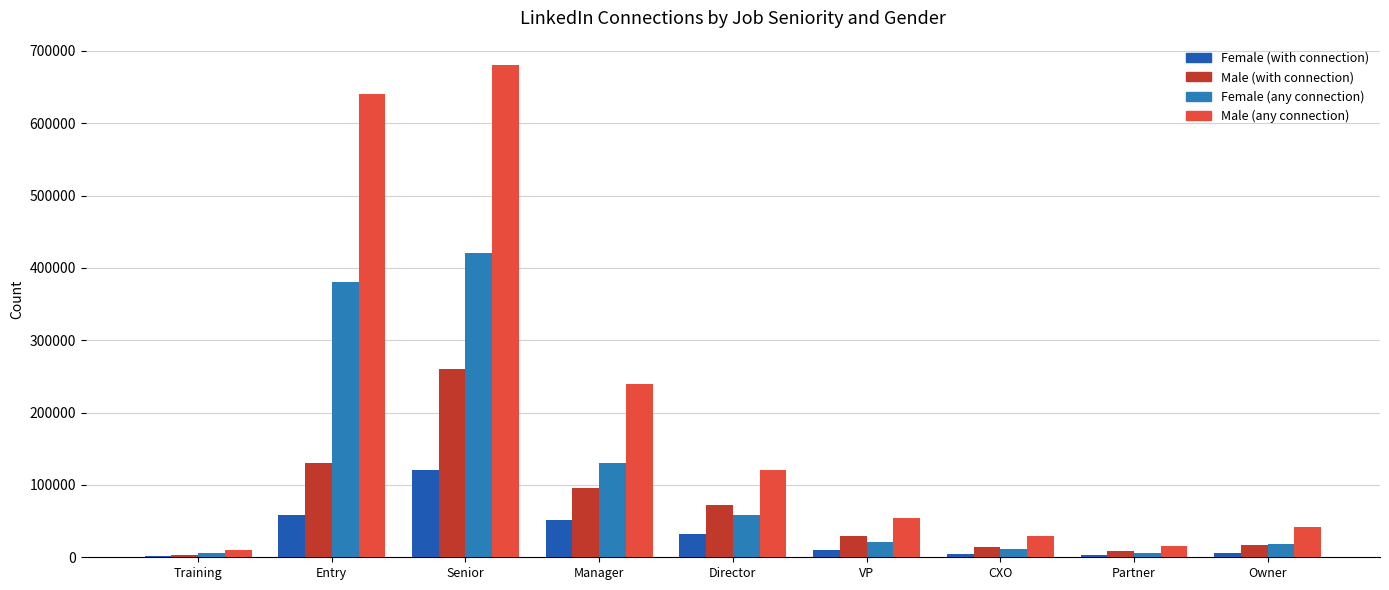

What is the maximum value for Male (any connection)?

680000